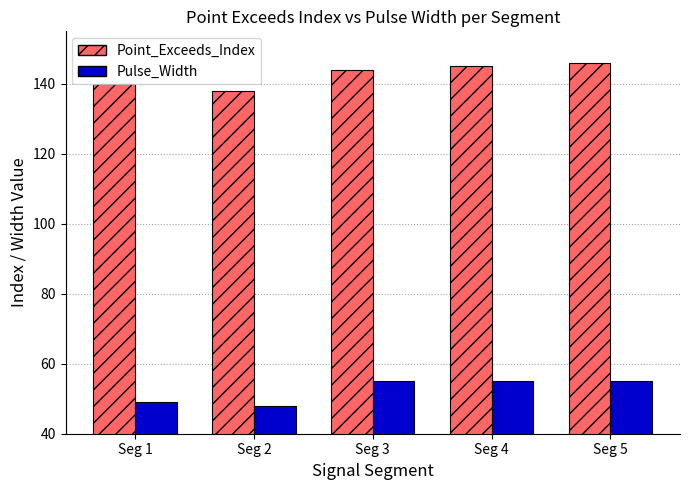

How many values in the Pulse_Width series are below 55?

2